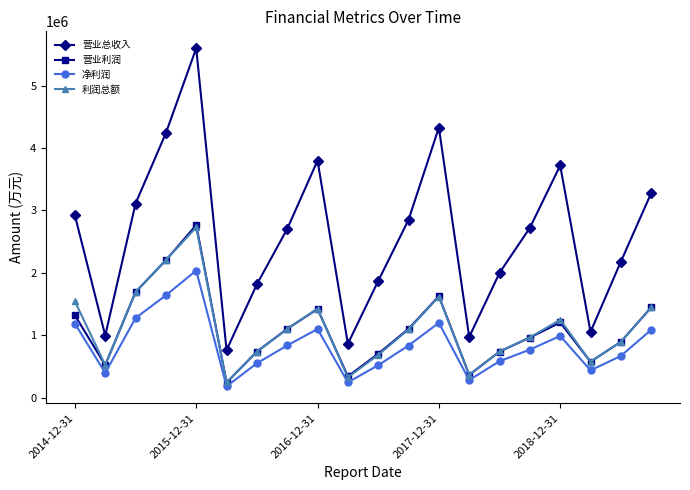

How many interior local valleys does the 利润总额 series have?

5